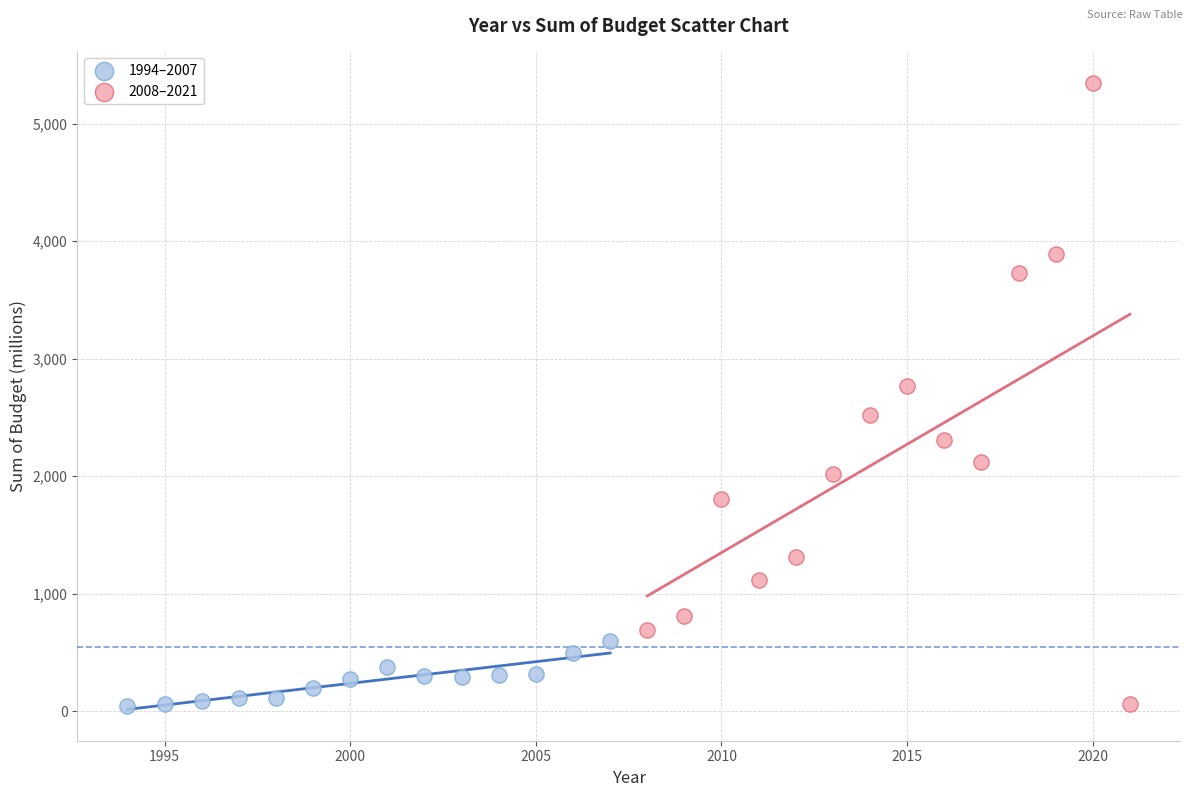

Which series reaches the maximum Y coordinate?

2008–2021